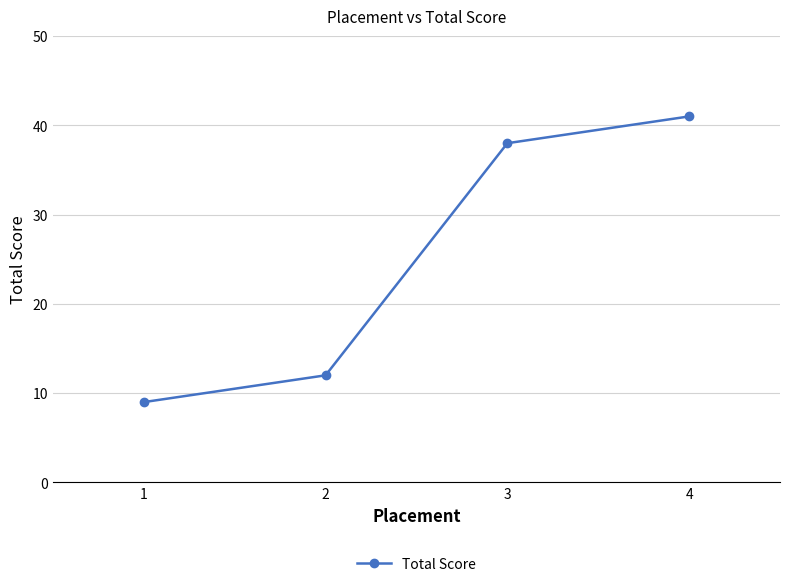

Read the value at 1.

9